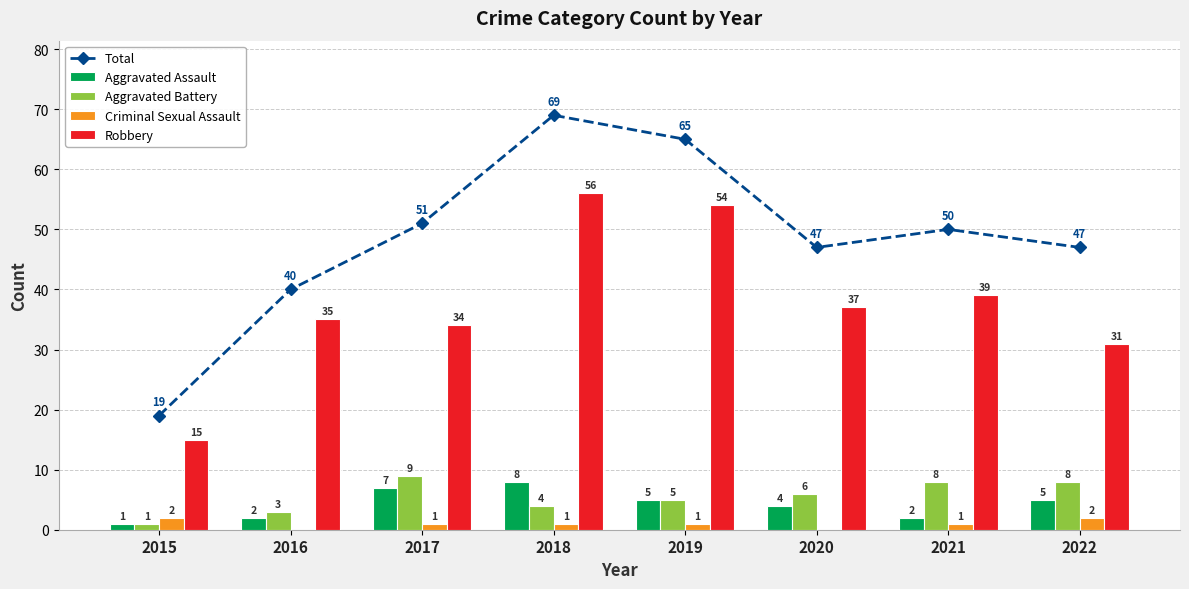

Is it true that Robbery equals 37 at 2020?

True